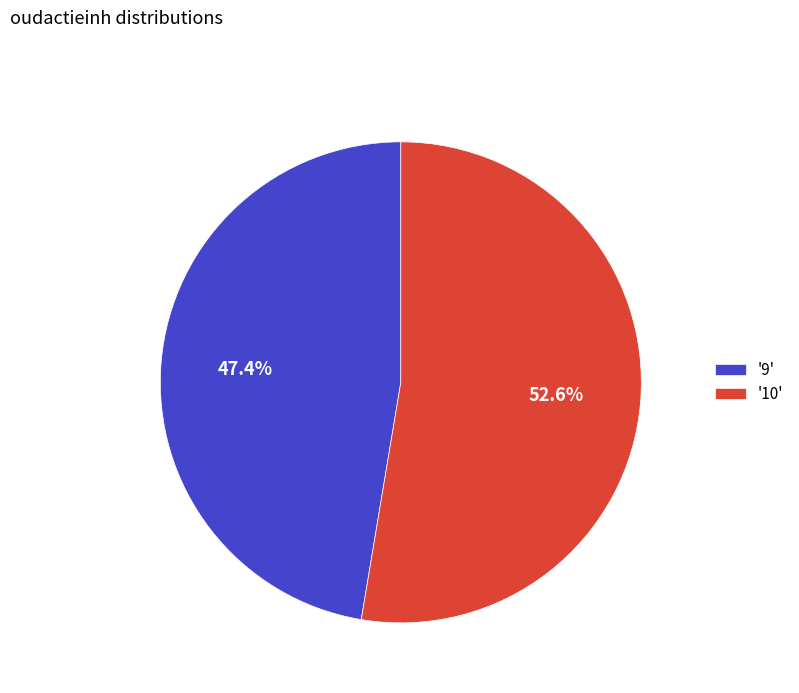

What portion of the pie excludes '10'?

47.4%